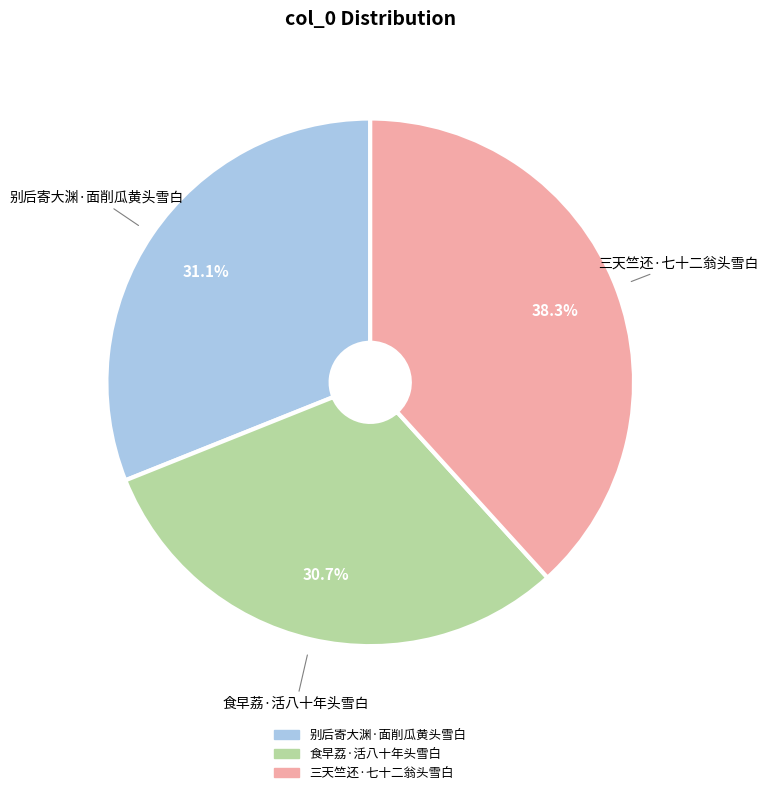

Count the number of slices in the pie.

3